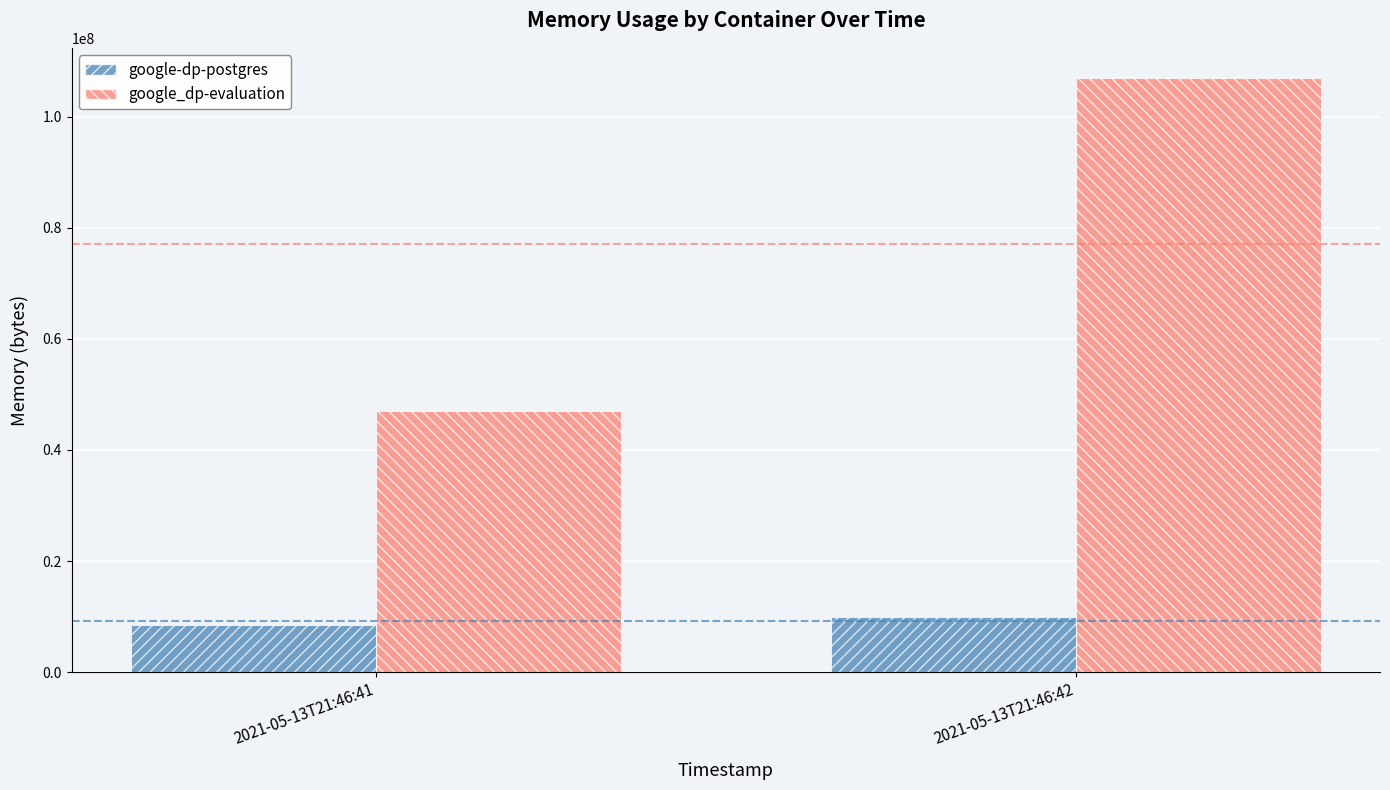

The value of google_dp-evaluation at 2021-05-13T21:46:41 is 46964736. True or false?

True